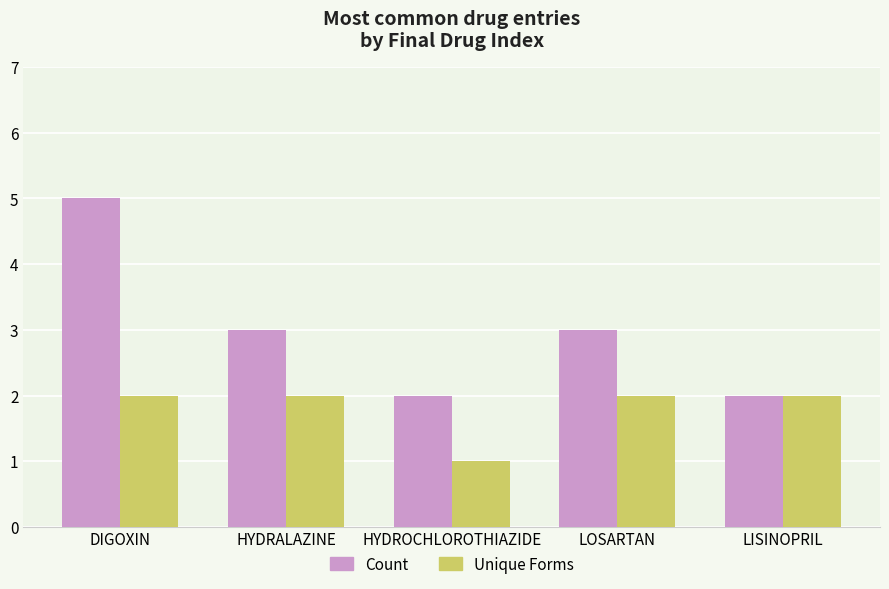

The value of Count at DIGOXIN is 5. True or false?

True